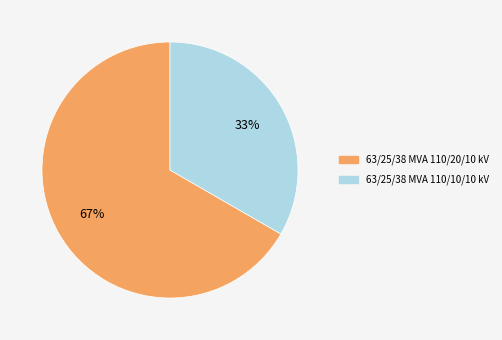

To the nearest percent, what is the average slice percentage?

50%